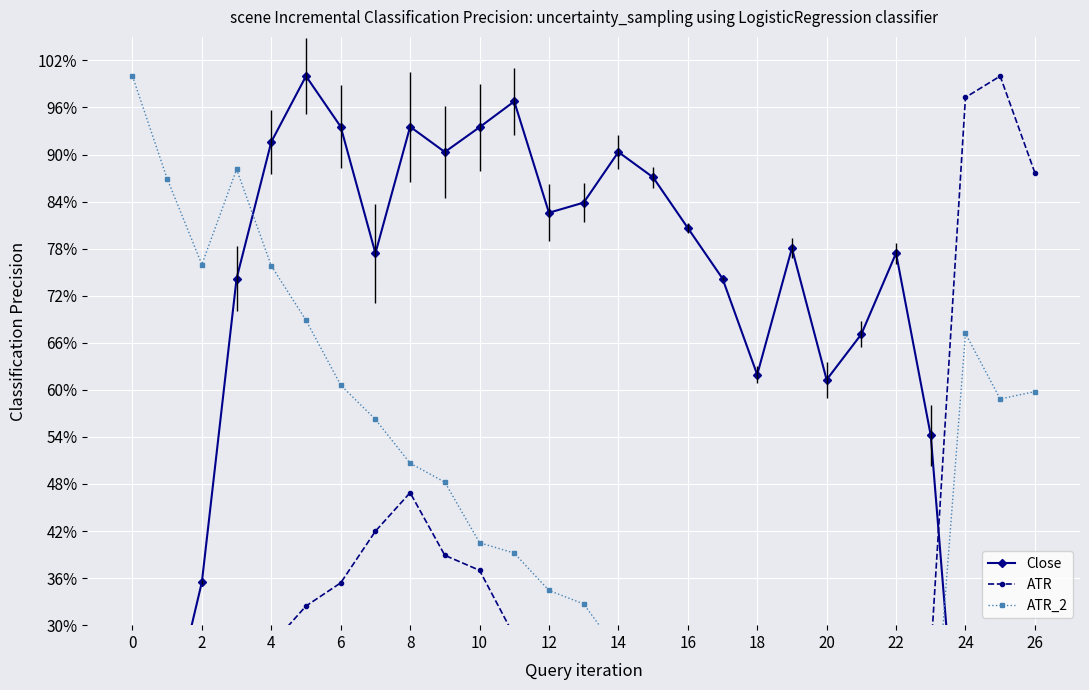

True or false: ATR_2 has a value of 0.8 at 8.

False